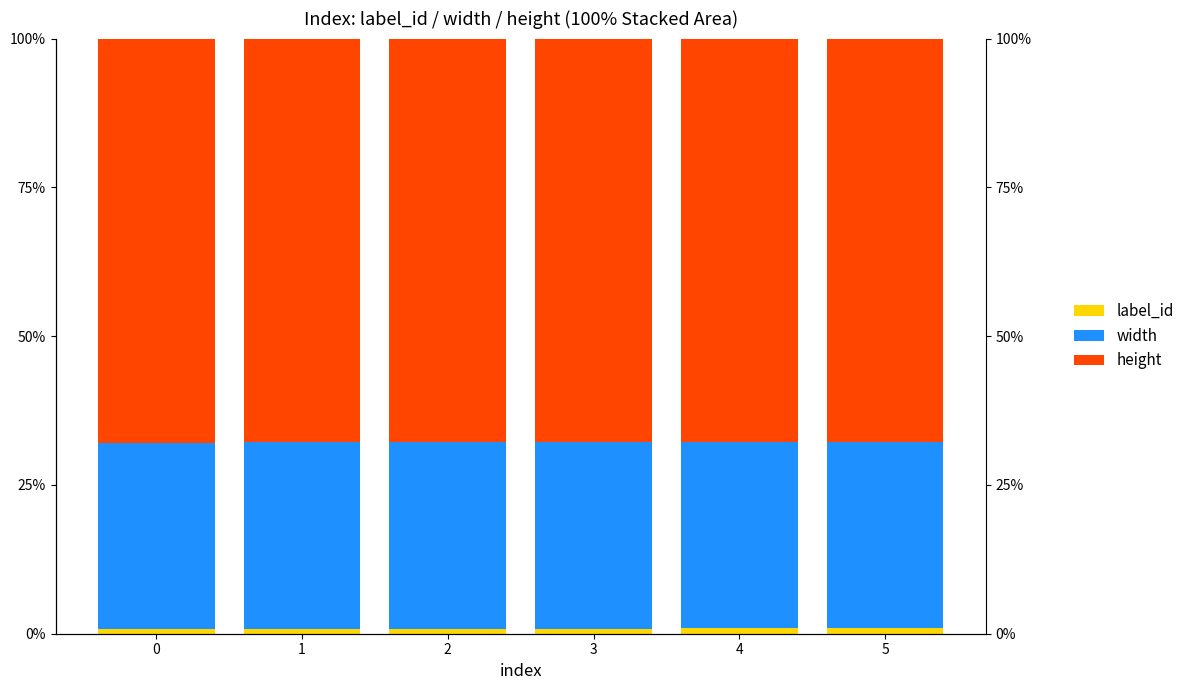

Between 5 and 2, which is larger?

5